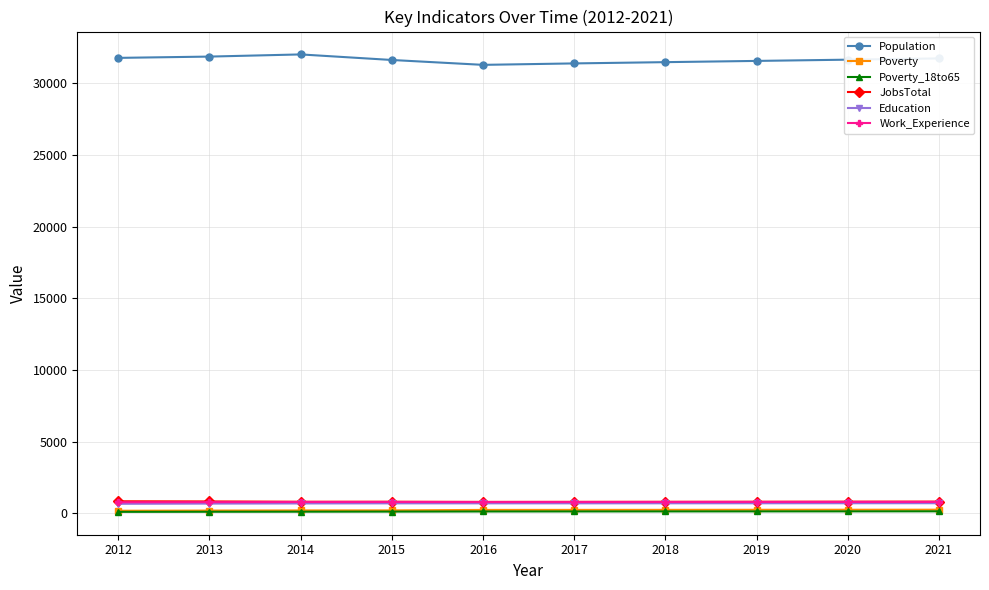

What is the lowest value of the JobsTotal series?

805